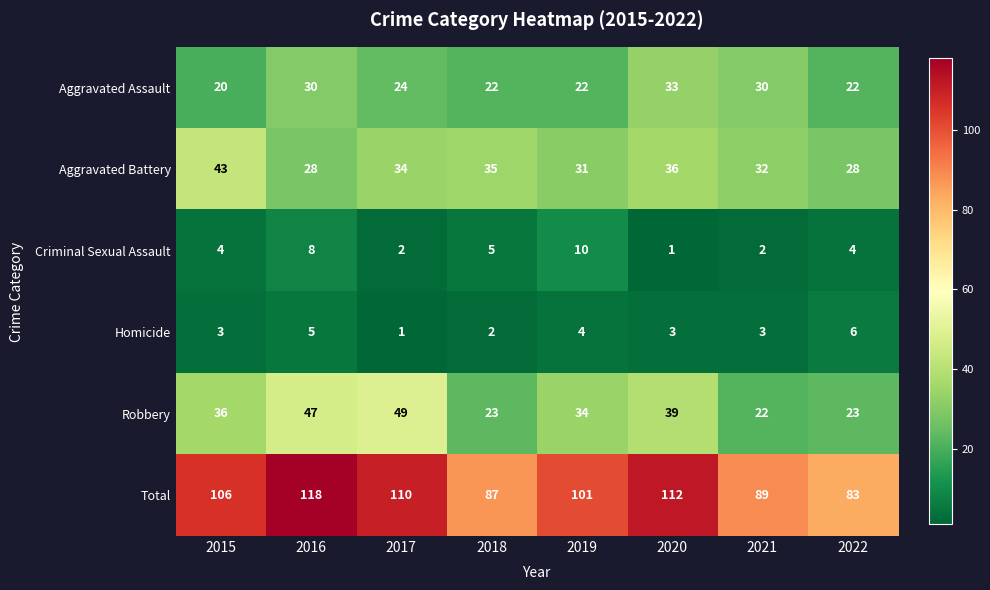

What is the greatest value displayed?

118